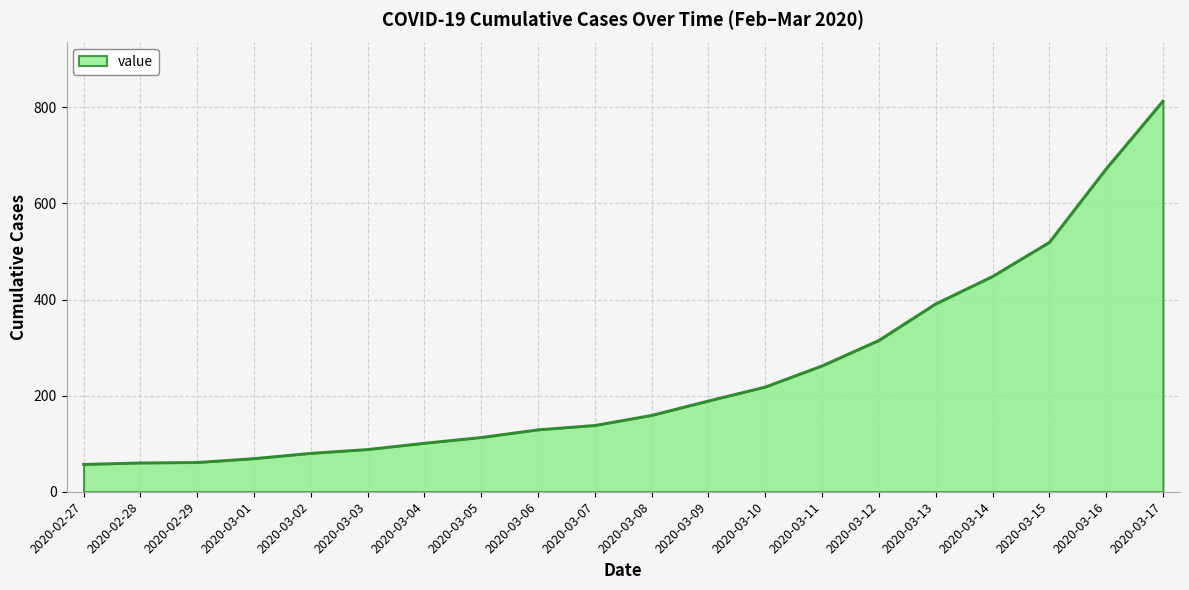

What is the change in value from 2020-03-11 to 2020-03-12?

+53